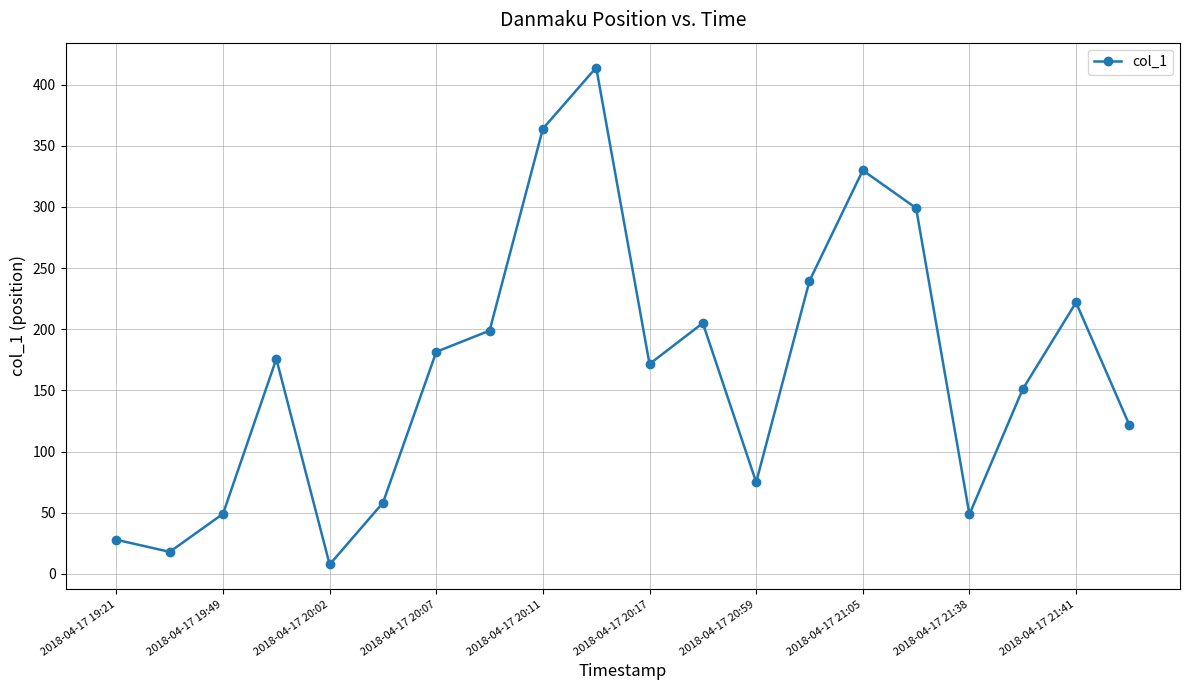

What is the sum of all values?

3358.8